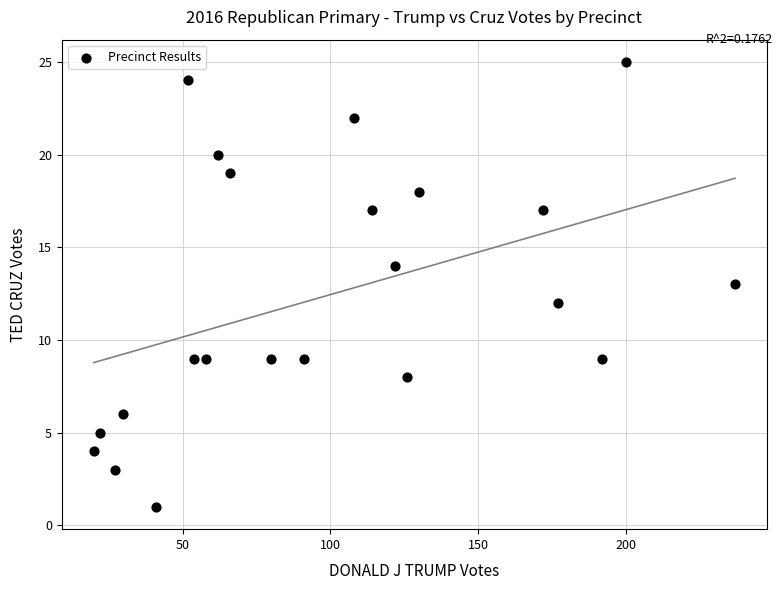

What is the range of X values (max minus min)?

217